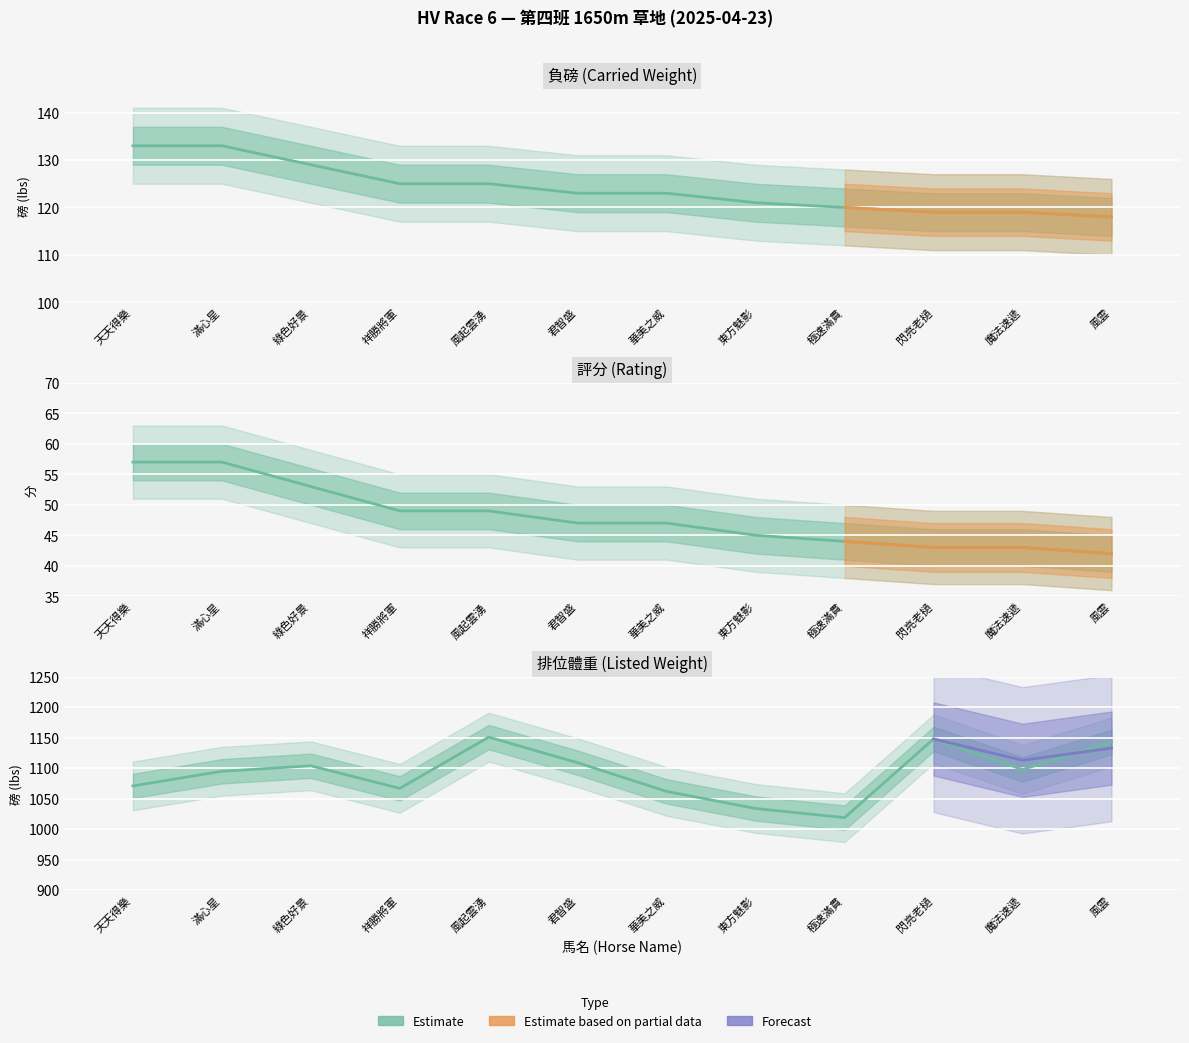

True or false: 評分 has a value of 121.0 at 東方魅影.

True